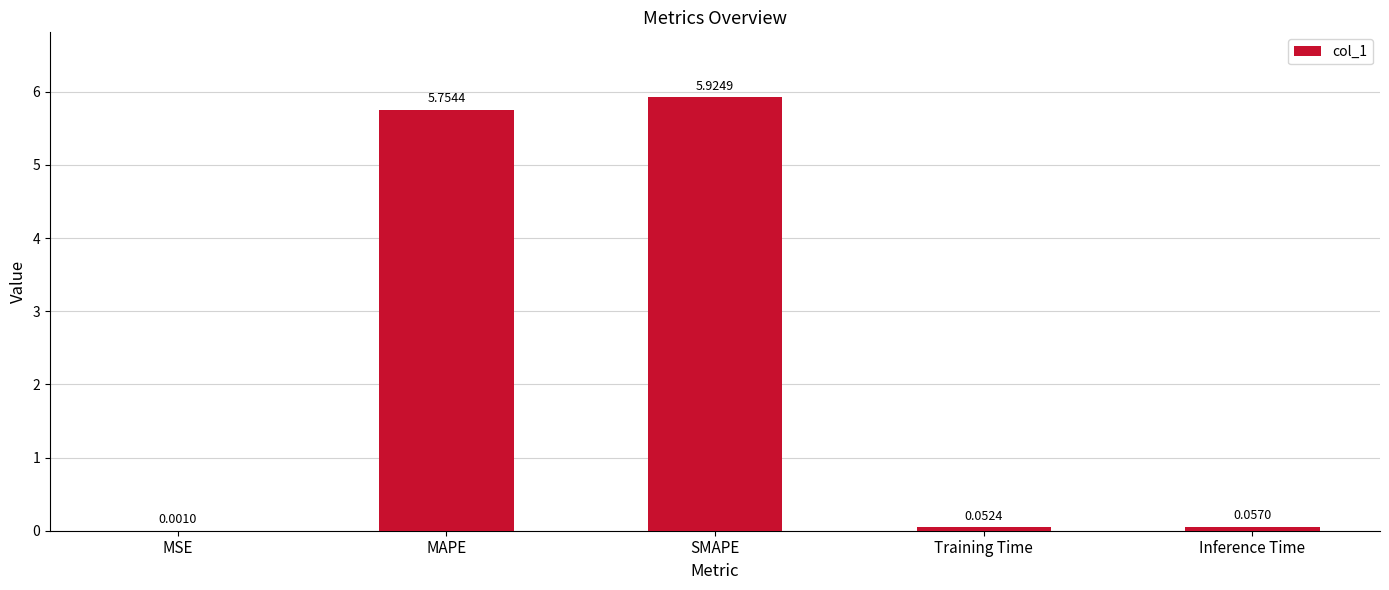

What is the change in value from MAPE to SMAPE?

+0.2